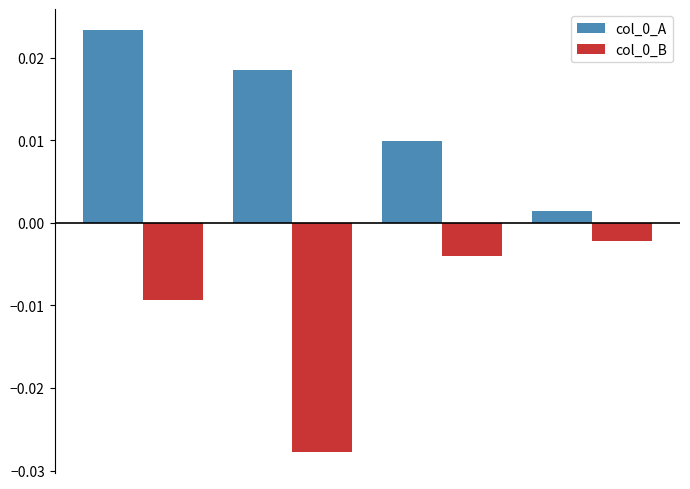

At how many categories does at least one series exceed 0?

4